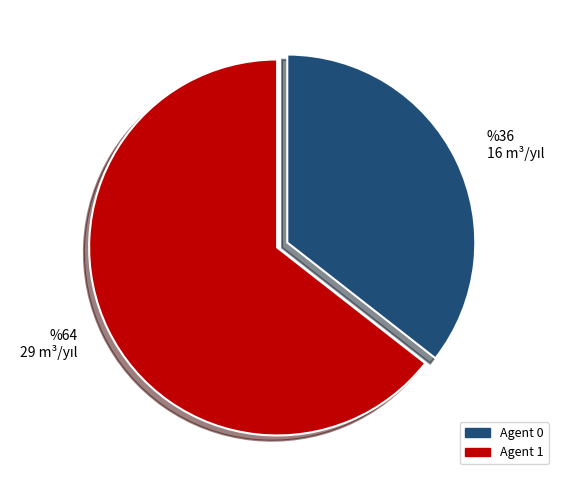

Is there a majority slice in this chart?

Yes